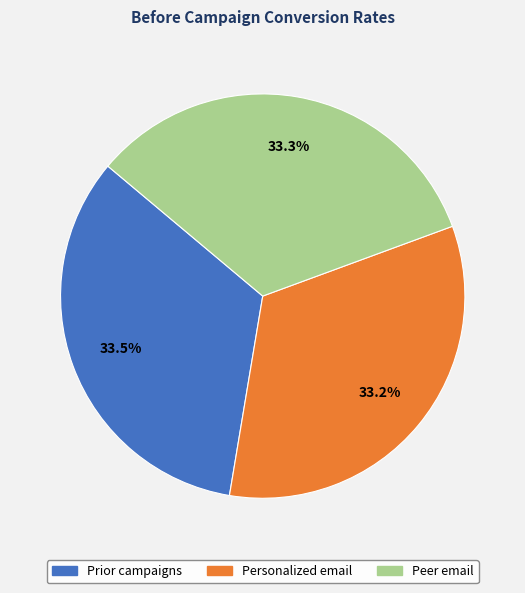

Does Personalized email account for over 50% of the chart?

No